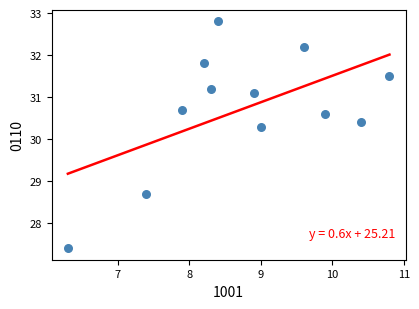

What is the average Y value?

30.7